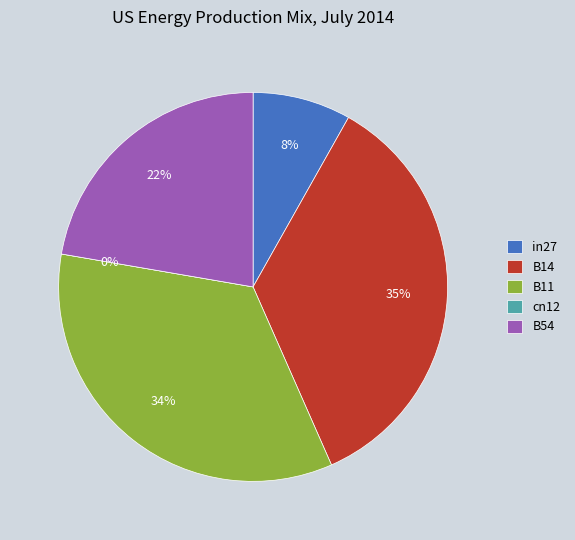

Which has a higher value, in27 or B14?

B14